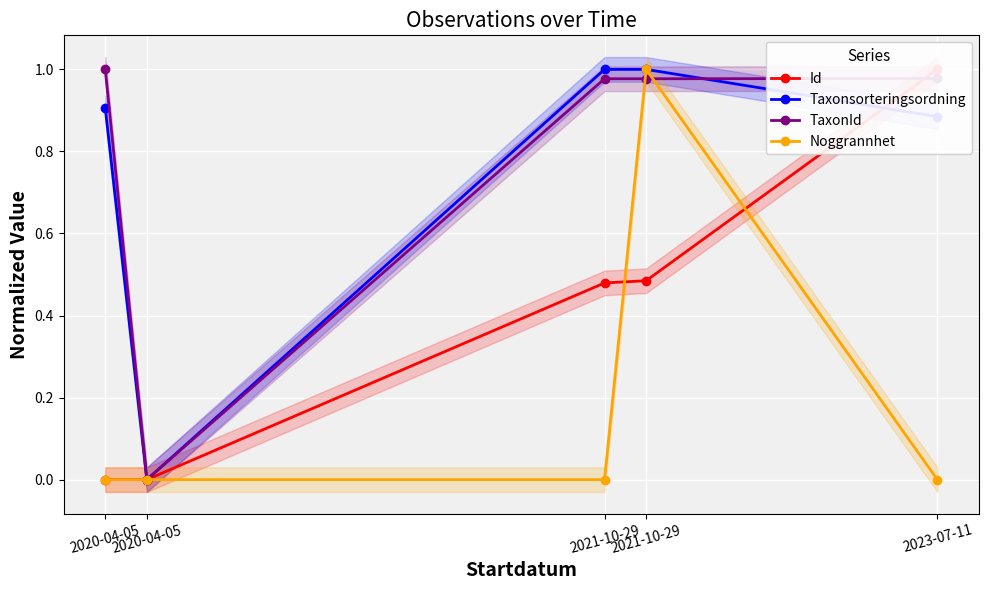

Which series has the widest spread of values?

Id